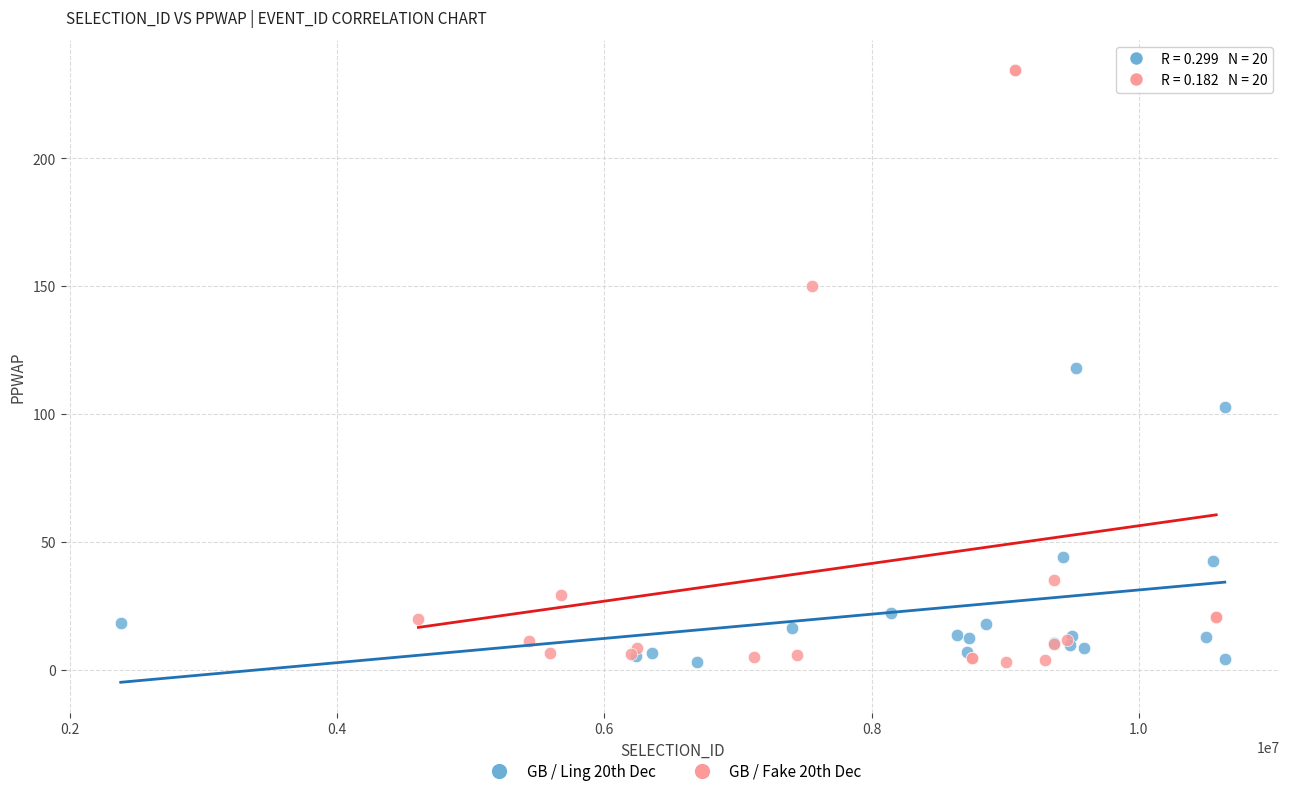

Which series reaches the maximum Y coordinate?

GB / Fake 20th Dec